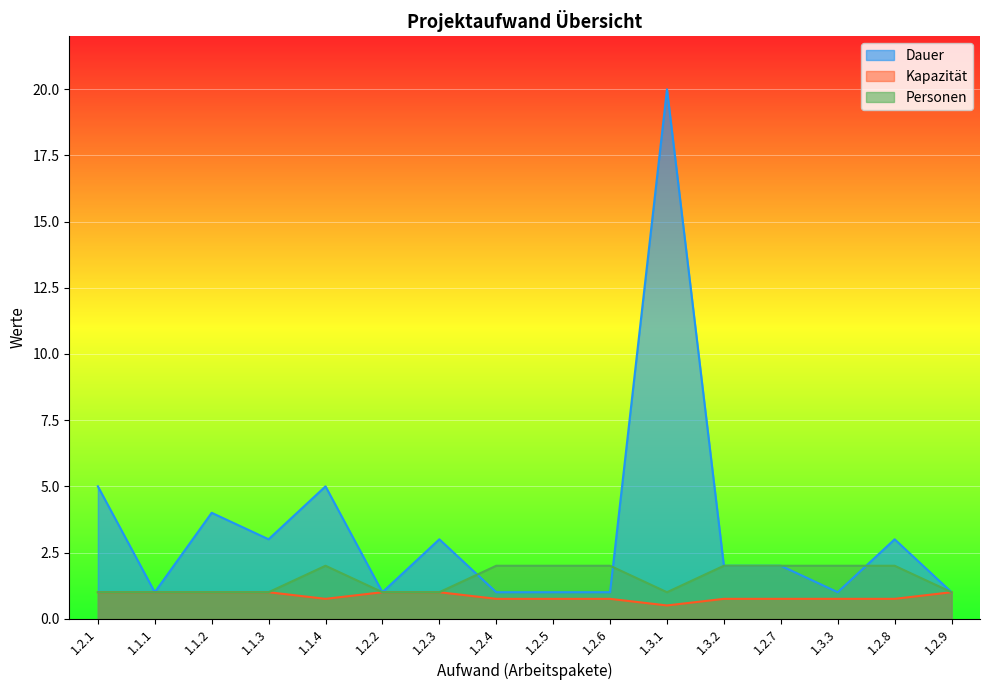

List the series in order of their overall mean, lowest first.

Kapazität, Personen, Dauer